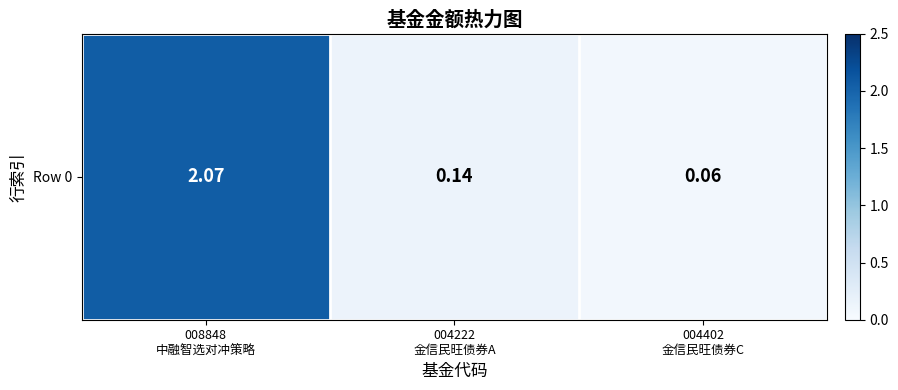

List the labels in order of value, smallest first.

004402
金信民旺债券C, 004222
金信民旺债券A, 008848
中融智选对冲策略